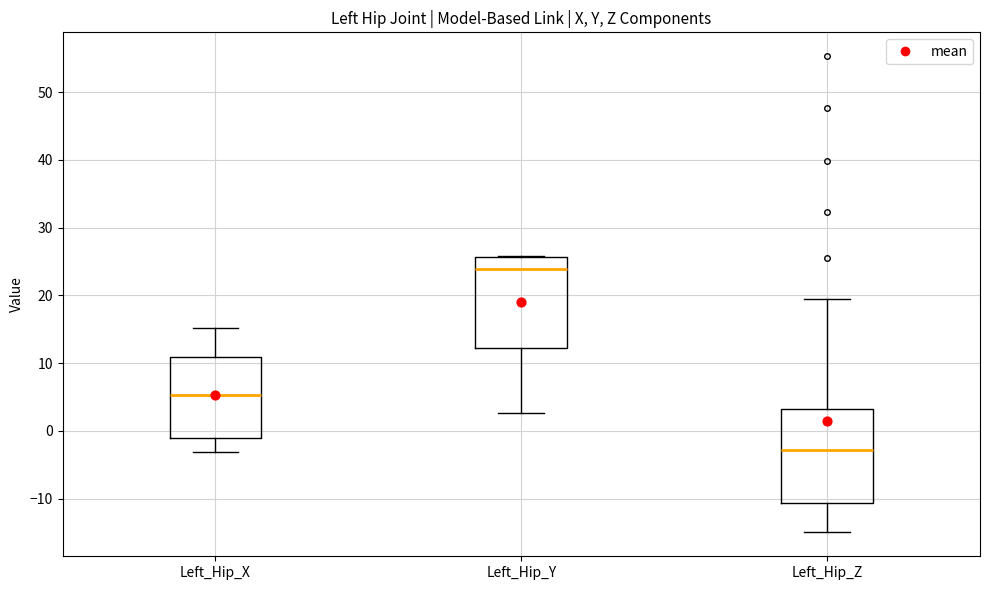

Reading left to right, transcribe this box plot: for each box, give where its median line is, the range the box spans, and where its two whiskers end, as read against the y-axis. The values are not printed on the chart, so give them approximately, as read against the axis.

Left_Hip_X: median 5, box -1 to 11, whiskers -3 to 15
Left_Hip_Y: median 24, box 12 to 26, whiskers 3 to 26
Left_Hip_Z: median -3, box -11 to 3, whiskers -15 to 19